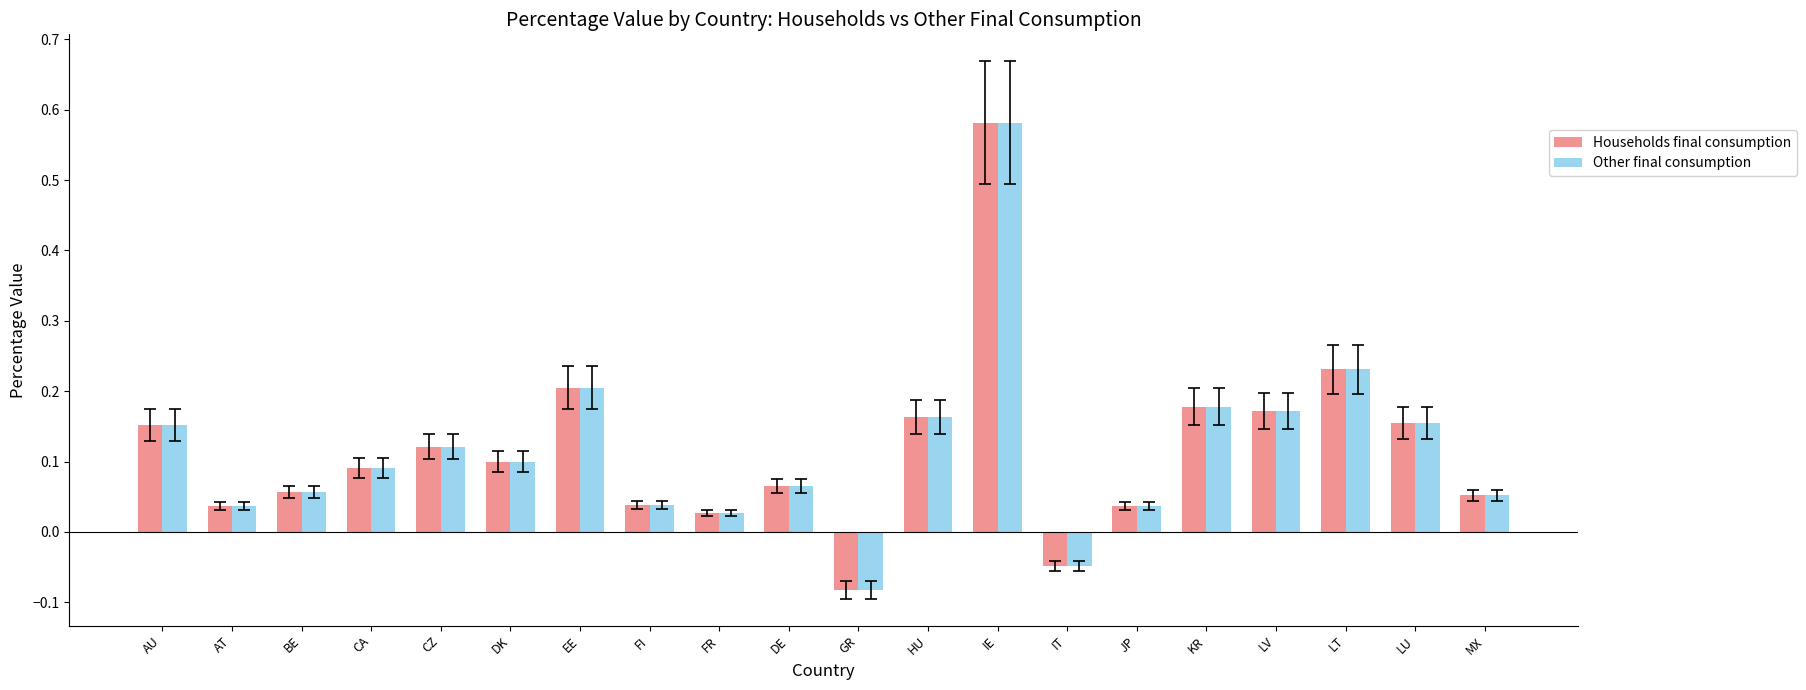

The value of Households final consumption at LV is 0.3. True or false?

False